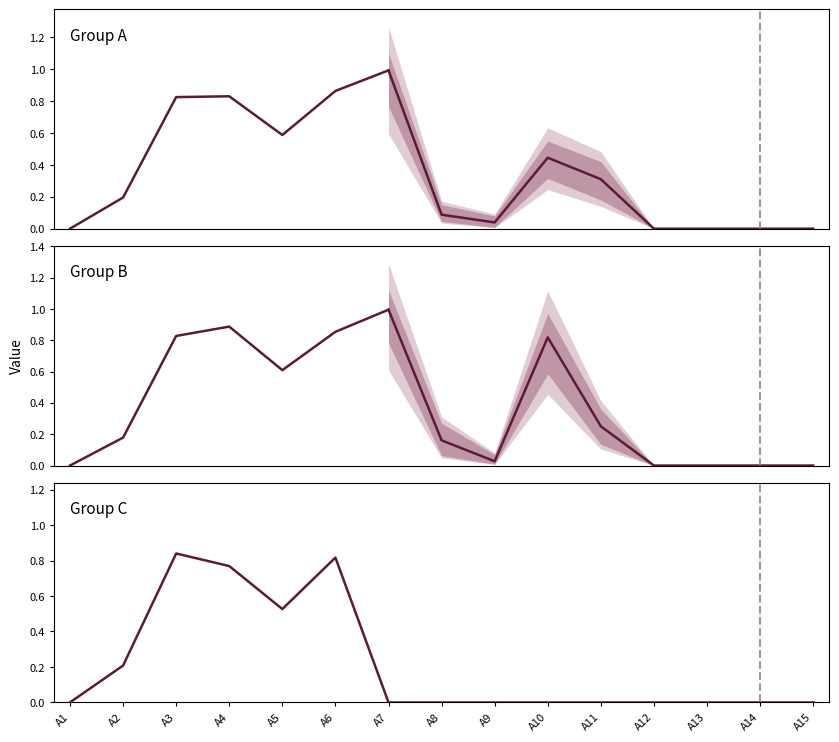

Which series ends up on top after the final intersection of Group A and Group C?

Group A